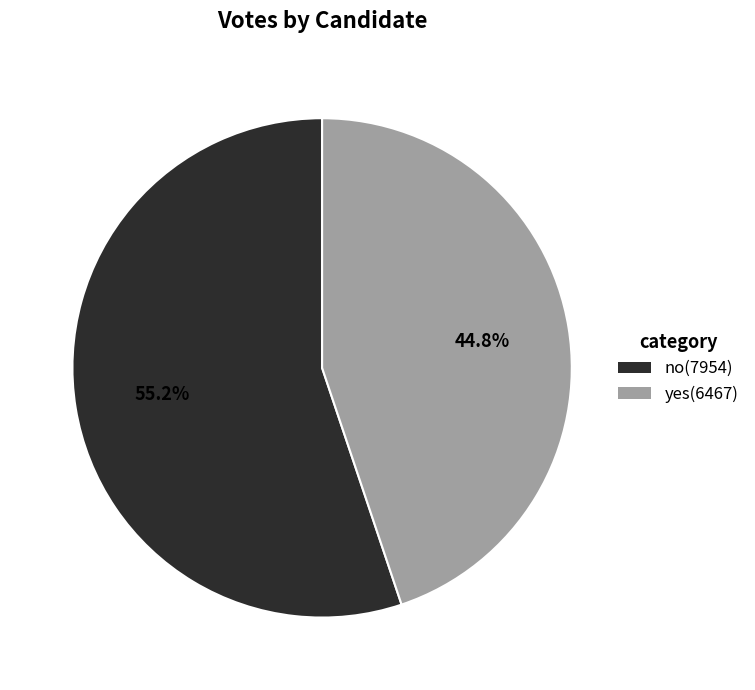

To the nearest percent, what is the combined percentage of yes and no?

100%